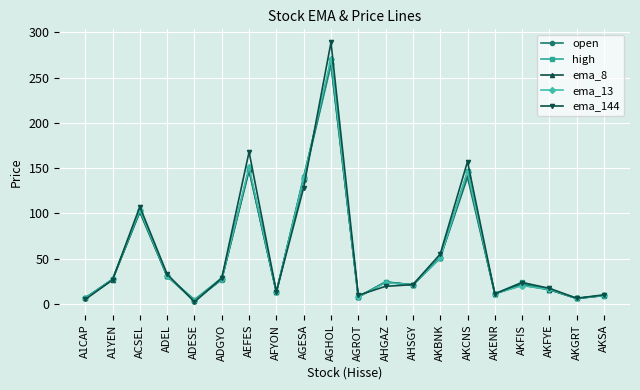

Count the number of data series in this chart.

5